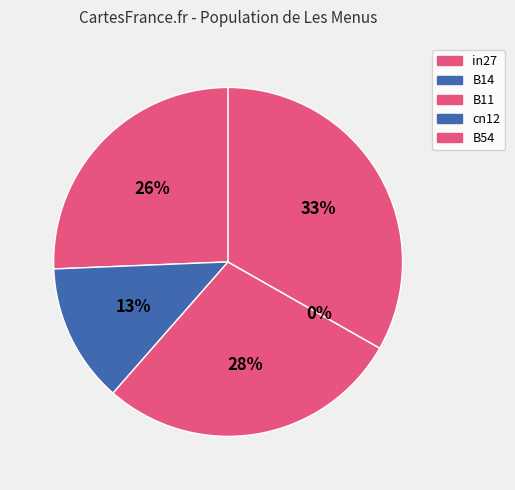

How many segments does this pie chart have?

5